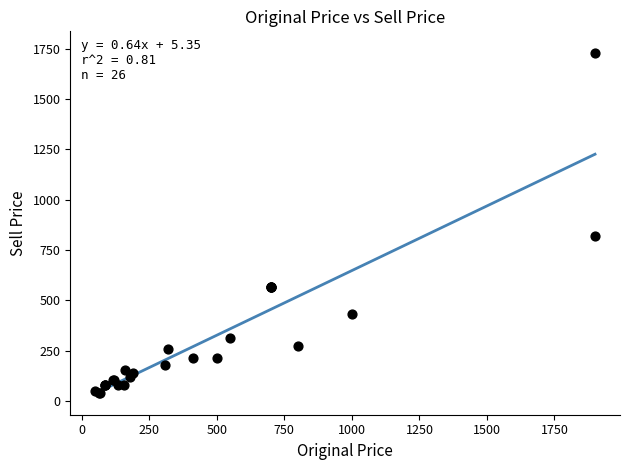

What Y value in the scatter plot is closest to 883?

817